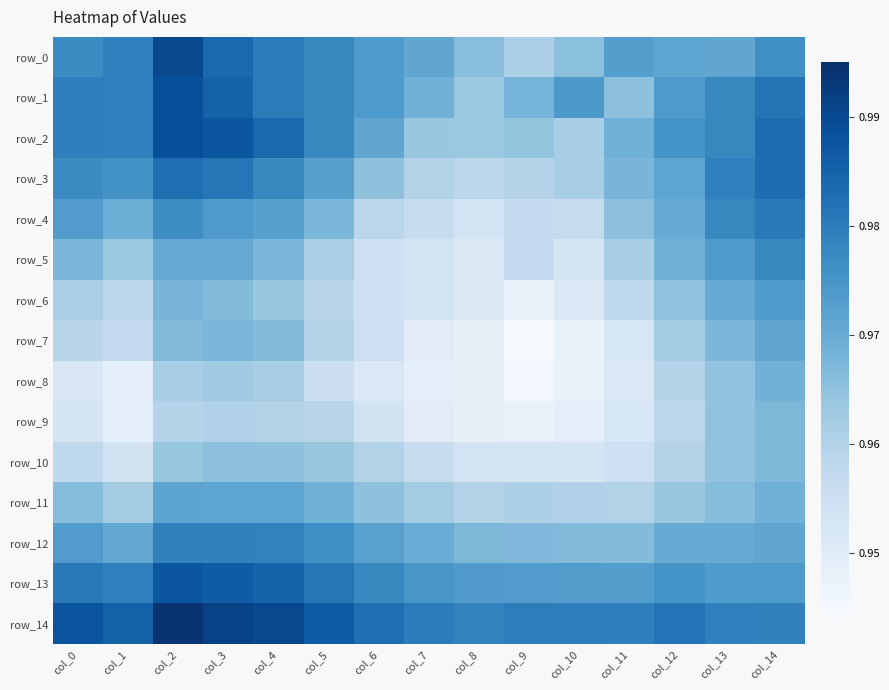

Reading left to right, extract all data points from this chart.

row_0: col_0=1.0	col_1=1.0	col_2=1.0	col_3=1.0	col_4=1.0	col_5=1.0	col_6=1.0	col_7=1.0	col_8=1.0	col_9=1.0	col_10=1.0	col_11=1.0	col_12=1.0	col_13=1.0	col_14=1.0
row_1: col_0=1.0	col_1=1.0	col_2=1.0	col_3=1.0	col_4=1.0	col_5=1.0	col_6=1.0	col_7=1.0	col_8=1.0	col_9=1.0	col_10=1.0	col_11=1.0	col_12=1.0	col_13=1.0	col_14=1.0
row_2: col_0=1.0	col_1=1.0	col_2=1.0	col_3=1.0	col_4=1.0	col_5=1.0	col_6=1.0	col_7=1.0	col_8=1.0	col_9=1.0	col_10=1.0	col_11=1.0	col_12=1.0	col_13=1.0	col_14=1.0
row_3: col_0=1.0	col_1=1.0	col_2=1.0	col_3=1.0	col_4=1.0	col_5=1.0	col_6=1.0	col_7=1.0	col_8=1.0	col_9=1.0	col_10=1.0	col_11=1.0	col_12=1.0	col_13=1.0	col_14=1.0
row_4: col_0=1.0	col_1=1.0	col_2=1.0	col_3=1.0	col_4=1.0	col_5=1.0	col_6=1.0	col_7=1.0	col_8=1.0	col_9=1.0	col_10=1.0	col_11=1.0	col_12=1.0	col_13=1.0	col_14=1.0
row_5: col_0=1.0	col_1=1.0	col_2=1.0	col_3=1.0	col_4=1.0	col_5=1.0	col_6=1.0	col_7=1.0	col_8=1.0	col_9=1.0	col_10=1.0	col_11=1.0	col_12=1.0	col_13=1.0	col_14=1.0
row_6: col_0=1.0	col_1=1.0	col_2=1.0	col_3=1.0	col_4=1.0	col_5=1.0	col_6=1.0	col_7=1.0	col_8=1.0	col_9=0.9	col_10=1.0	col_11=1.0	col_12=1.0	col_13=1.0	col_14=1.0
row_7: col_0=1.0	col_1=1.0	col_2=1.0	col_3=1.0	col_4=1.0	col_5=1.0	col_6=1.0	col_7=0.9	col_8=0.9	col_9=0.9	col_10=0.9	col_11=1.0	col_12=1.0	col_13=1.0	col_14=1.0
row_8: col_0=1.0	col_1=0.9	col_2=1.0	col_3=1.0	col_4=1.0	col_5=1.0	col_6=1.0	col_7=0.9	col_8=0.9	col_9=0.9	col_10=0.9	col_11=1.0	col_12=1.0	col_13=1.0	col_14=1.0
row_9: col_0=1.0	col_1=0.9	col_2=1.0	col_3=1.0	col_4=1.0	col_5=1.0	col_6=1.0	col_7=0.9	col_8=0.9	col_9=0.9	col_10=0.9	col_11=1.0	col_12=1.0	col_13=1.0	col_14=1.0
row_10: col_0=1.0	col_1=1.0	col_2=1.0	col_3=1.0	col_4=1.0	col_5=1.0	col_6=1.0	col_7=1.0	col_8=1.0	col_9=1.0	col_10=1.0	col_11=1.0	col_12=1.0	col_13=1.0	col_14=1.0
row_11: col_0=1.0	col_1=1.0	col_2=1.0	col_3=1.0	col_4=1.0	col_5=1.0	col_6=1.0	col_7=1.0	col_8=1.0	col_9=1.0	col_10=1.0	col_11=1.0	col_12=1.0	col_13=1.0	col_14=1.0
row_12: col_0=1.0	col_1=1.0	col_2=1.0	col_3=1.0	col_4=1.0	col_5=1.0	col_6=1.0	col_7=1.0	col_8=1.0	col_9=1.0	col_10=1.0	col_11=1.0	col_12=1.0	col_13=1.0	col_14=1.0
row_13: col_0=1.0	col_1=1.0	col_2=1.0	col_3=1.0	col_4=1.0	col_5=1.0	col_6=1.0	col_7=1.0	col_8=1.0	col_9=1.0	col_10=1.0	col_11=1.0	col_12=1.0	col_13=1.0	col_14=1.0
row_14: col_0=1.0	col_1=1.0	col_2=1.0	col_3=1.0	col_4=1.0	col_5=1.0	col_6=1.0	col_7=1.0	col_8=1.0	col_9=1.0	col_10=1.0	col_11=1.0	col_12=1.0	col_13=1.0	col_14=1.0